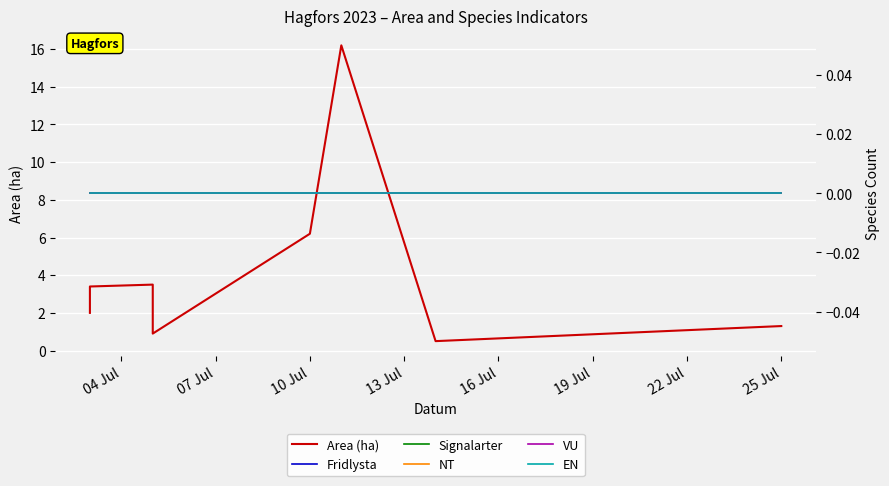

Between 04 Jul and 10 Jul, which series saw the biggest shift?

Area (ha)